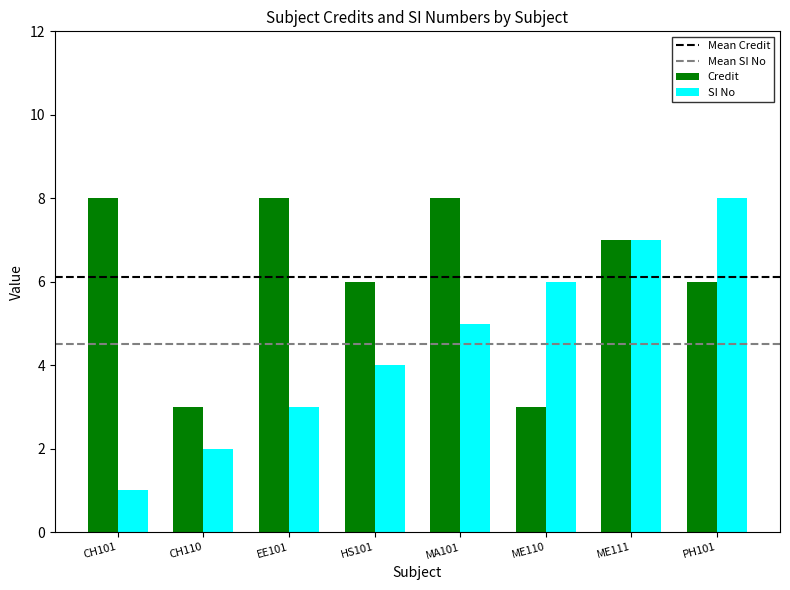

Are the bars grouped side by side (vs. stacked)?

Yes